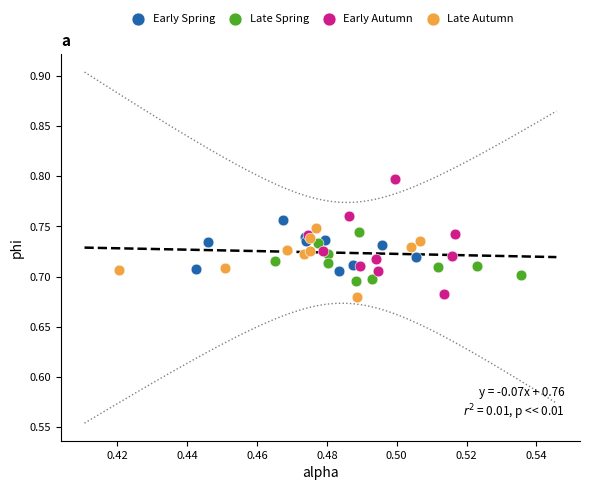

Which series has the largest Y range (max minus min)?

Early Autumn